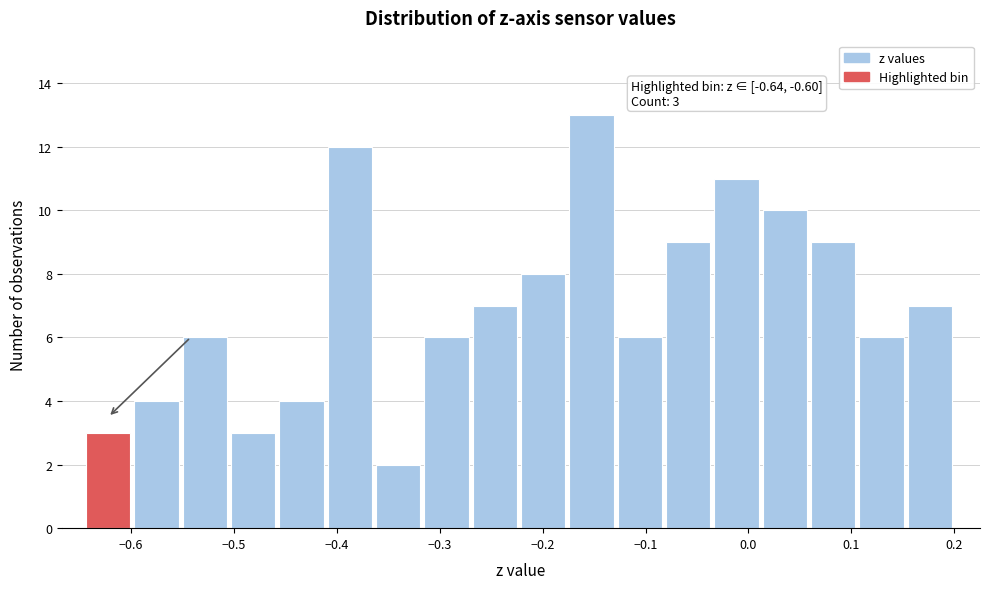

Which range on the x-axis has the tallest bar?

-0.17 to -0.13